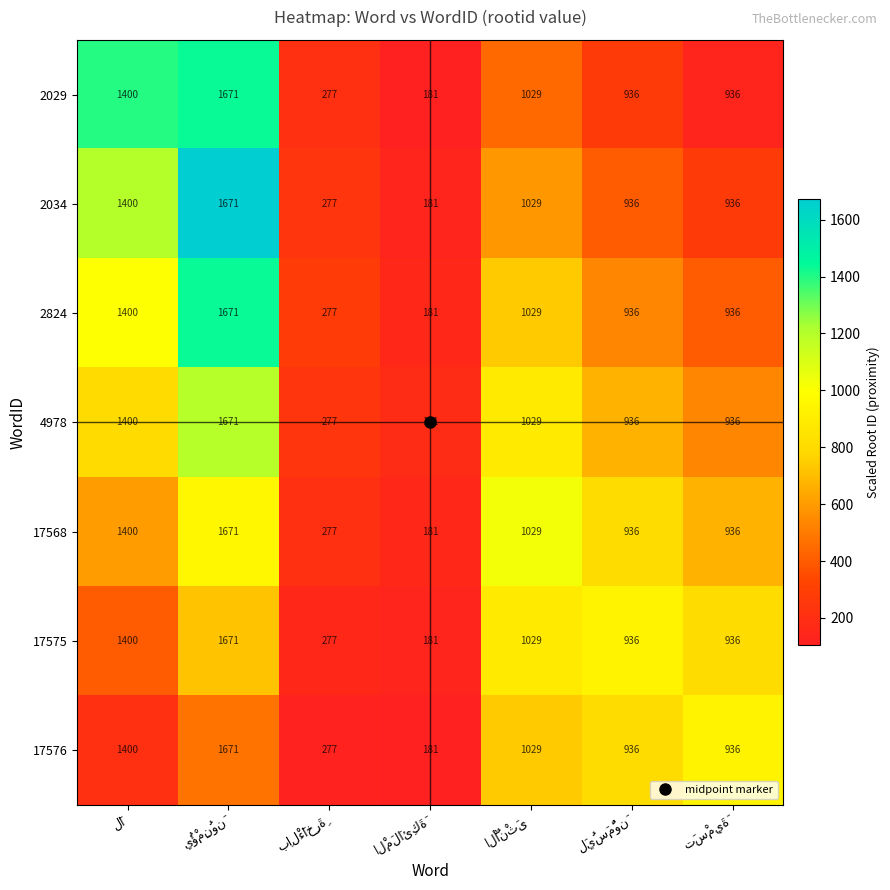

At how many categories does at least one series exceed 415?

5